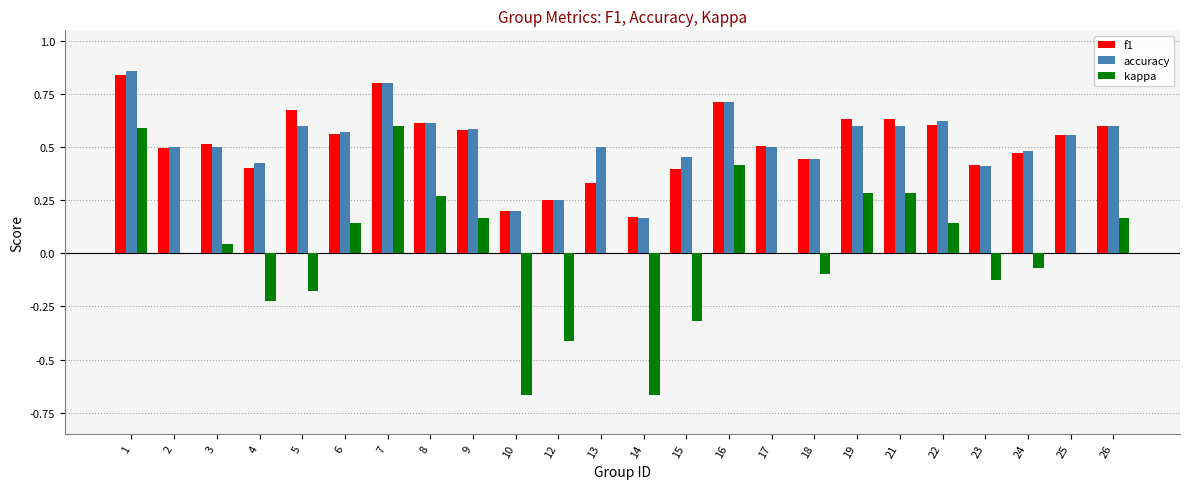

Is it true that kappa equals -0.0 at 18?

False